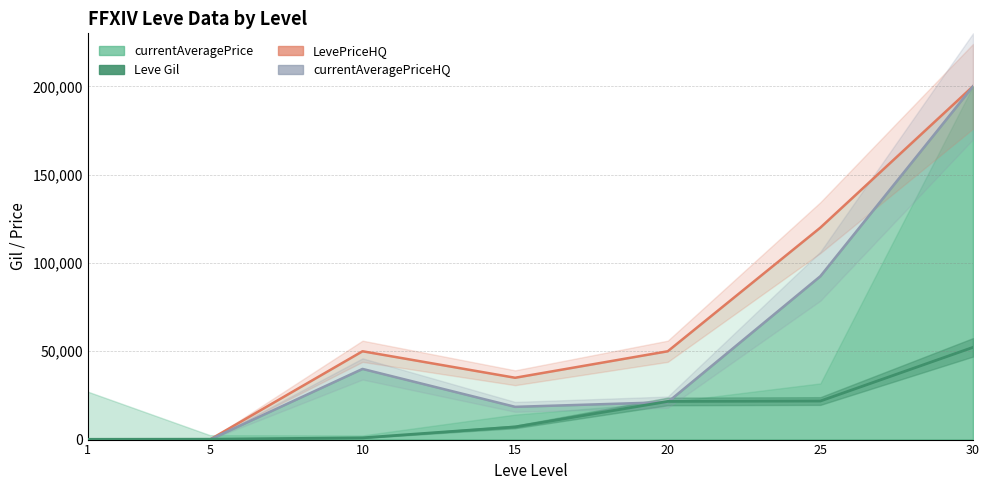

How many data points in currentAveragePriceHQ (line) are less than 21184?

3